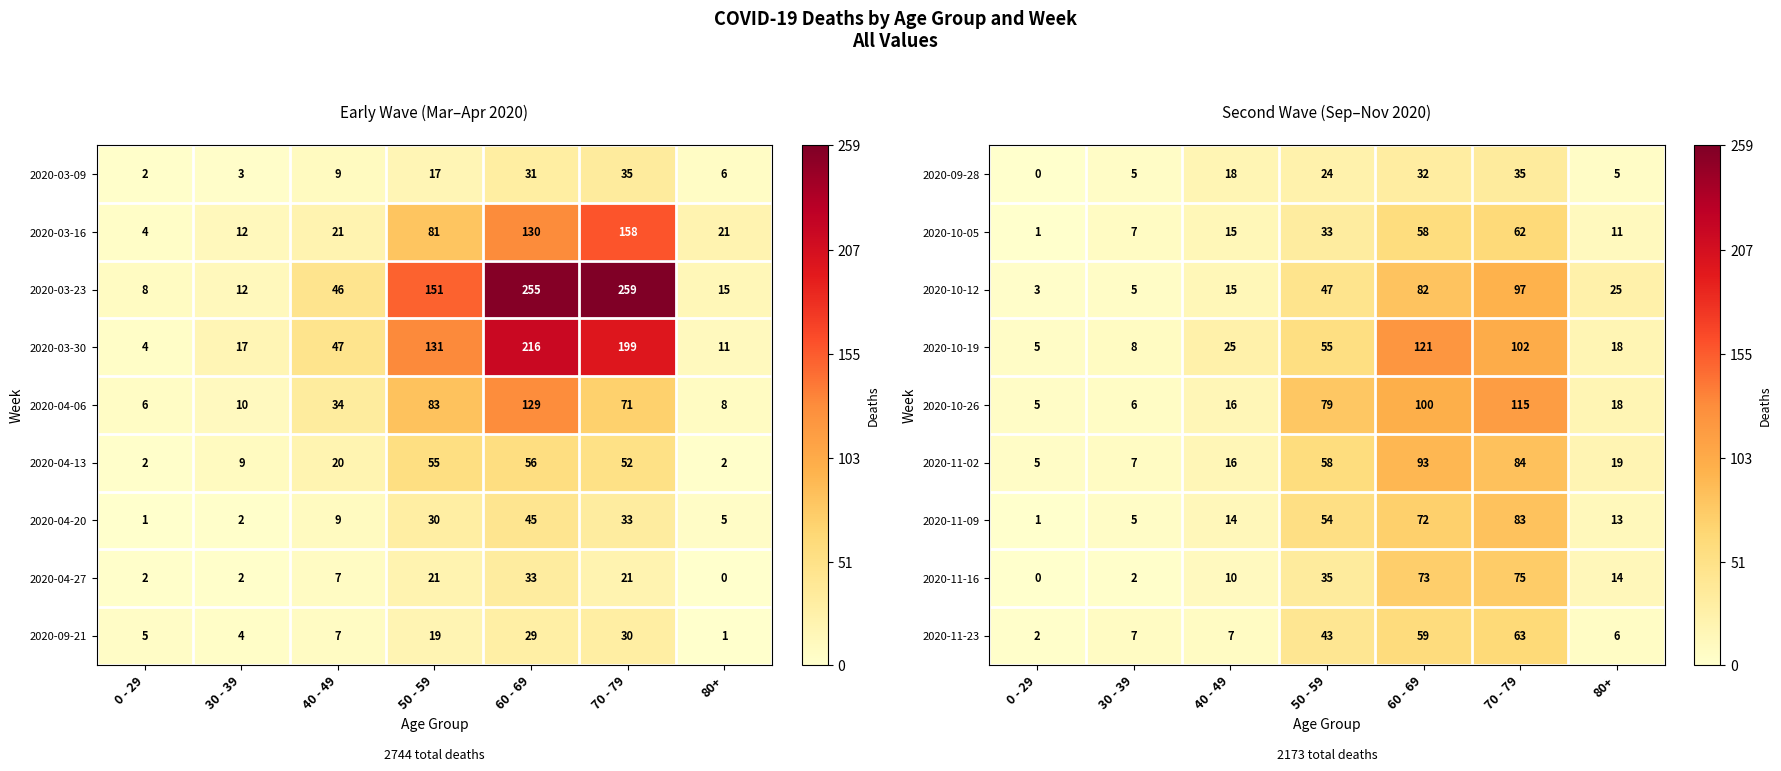

How many series are shown in this chart?

9